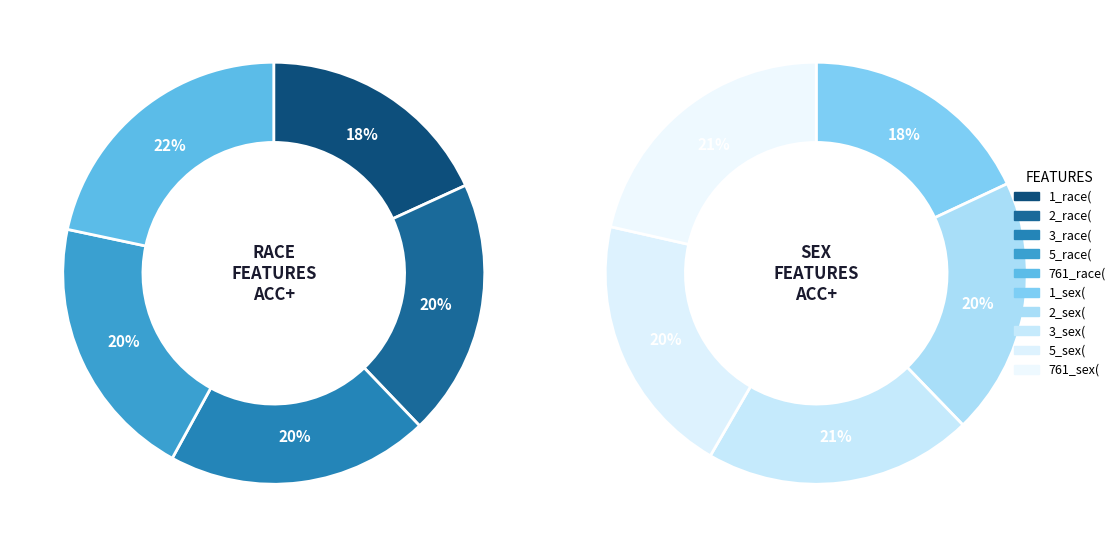

What is the largest slice in the pie chart?

761_sex(